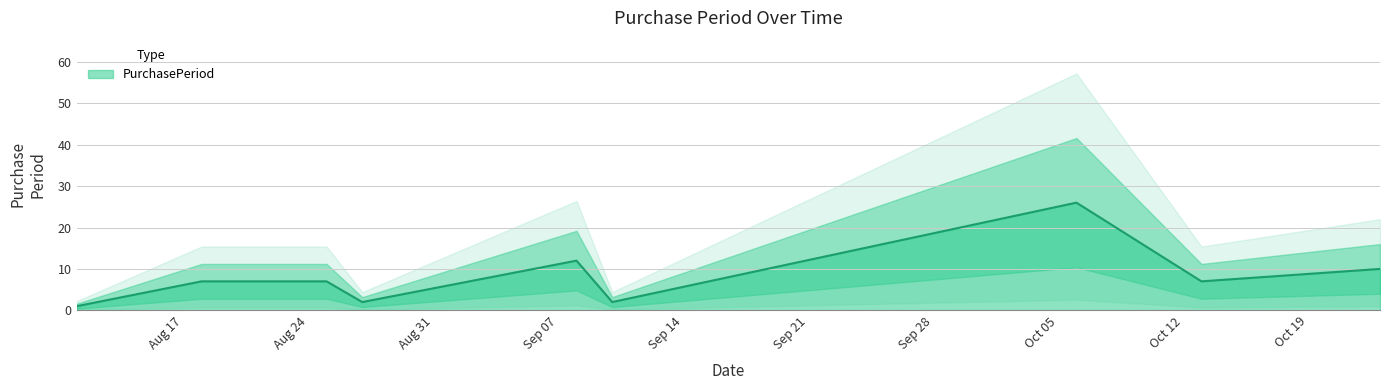

How many values are below 7?

3